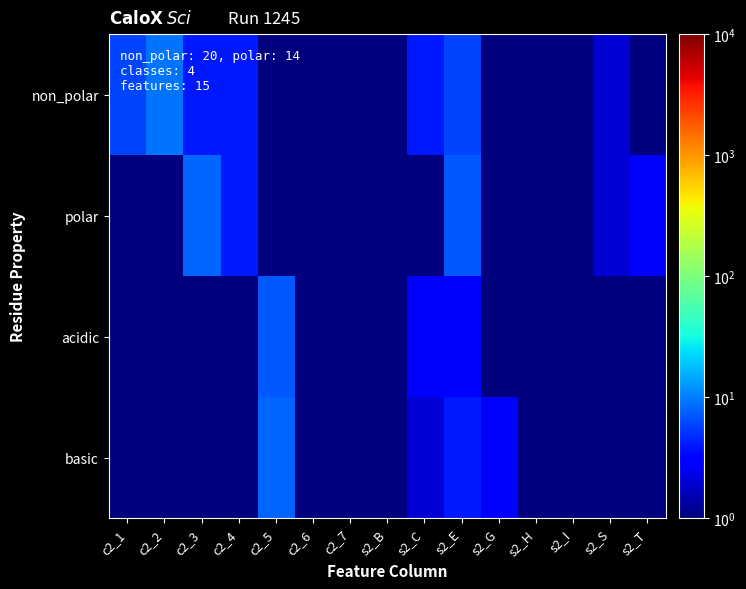

Between c2_5 and s2_T, which is larger?

s2_T